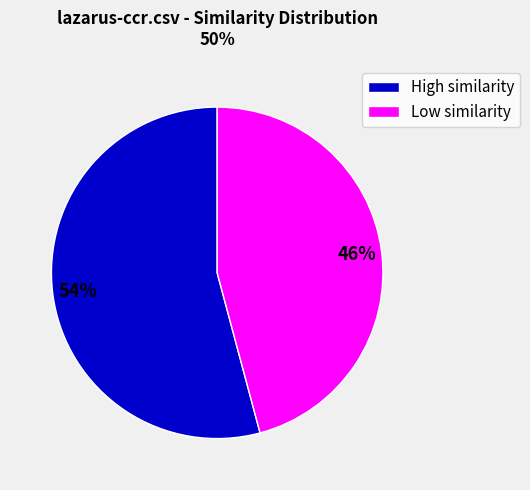

Which slice is the smallest?

Low similarity